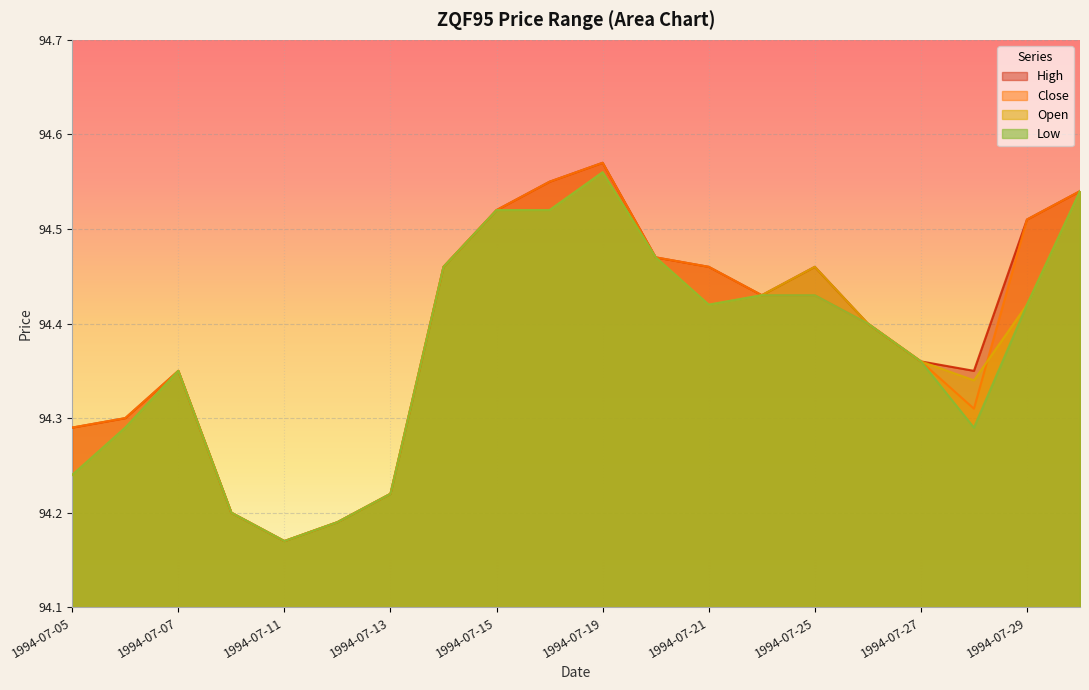

How many interior local valleys does the Open series have?

3